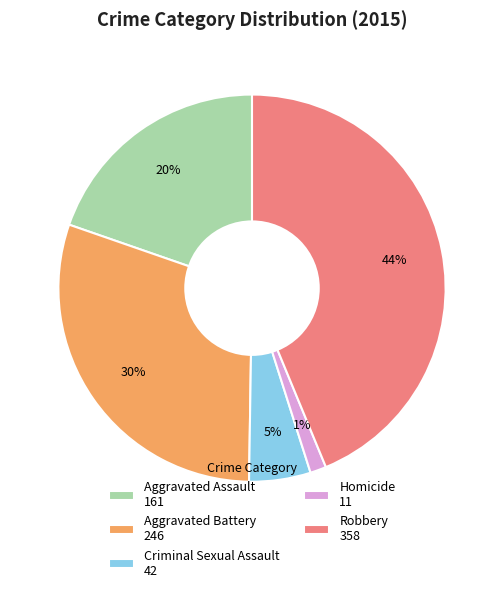

How many slices are in this pie chart?

5